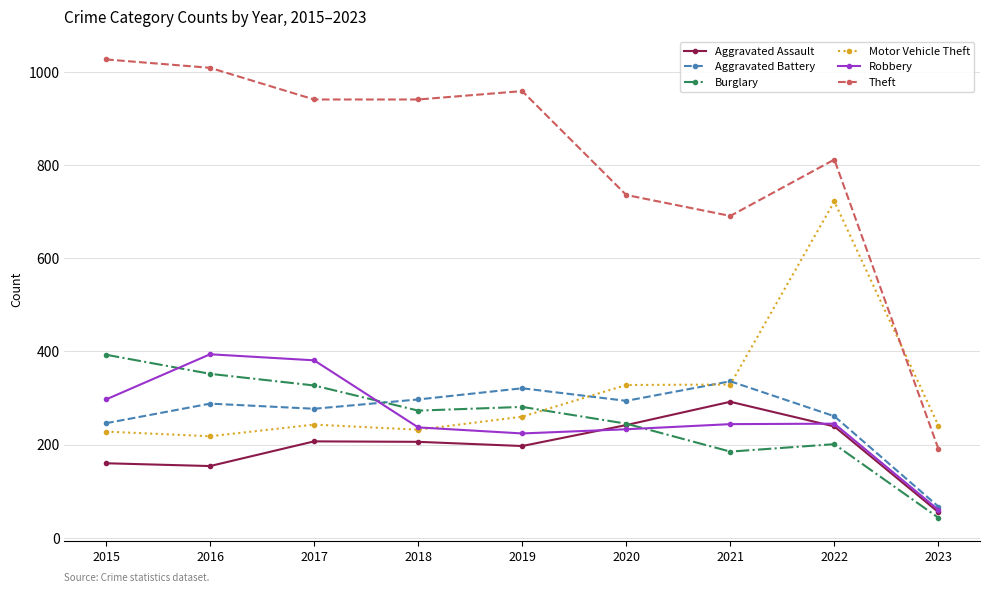

What is the difference between the second highest and minimum values in the Burglary series?

309